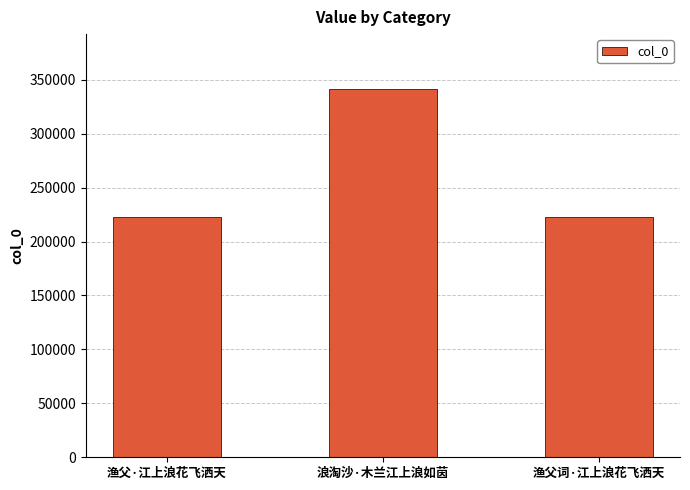

How many bars are there in total?

3